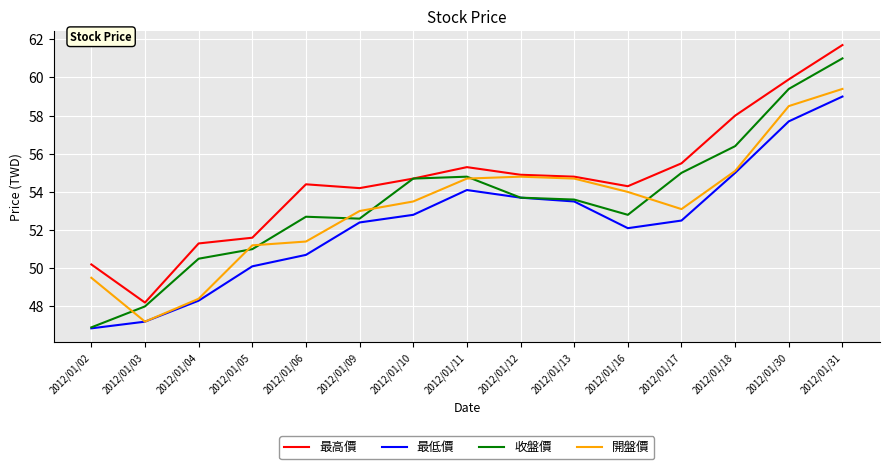

Reading right to left, what are all the values shown in this chart?

最高價: 61.7	59.9	58.0	55.5	54.3	54.8	54.9	55.3	54.7	54.2	54.4	51.6	51.3	48.2	50.2
最低價: 59.0	57.7	55.0	52.5	52.1	53.5	53.7	54.1	52.8	52.4	50.7	50.1	48.3	47.2	46.9
收盤價: 61.0	59.4	56.4	55.0	52.8	53.6	53.7	54.8	54.7	52.6	52.7	51.0	50.5	48.0	46.9
開盤價: 59.4	58.5	55.1	53.1	54.0	54.7	54.8	54.7	53.5	53.0	51.4	51.2	48.4	47.2	49.5